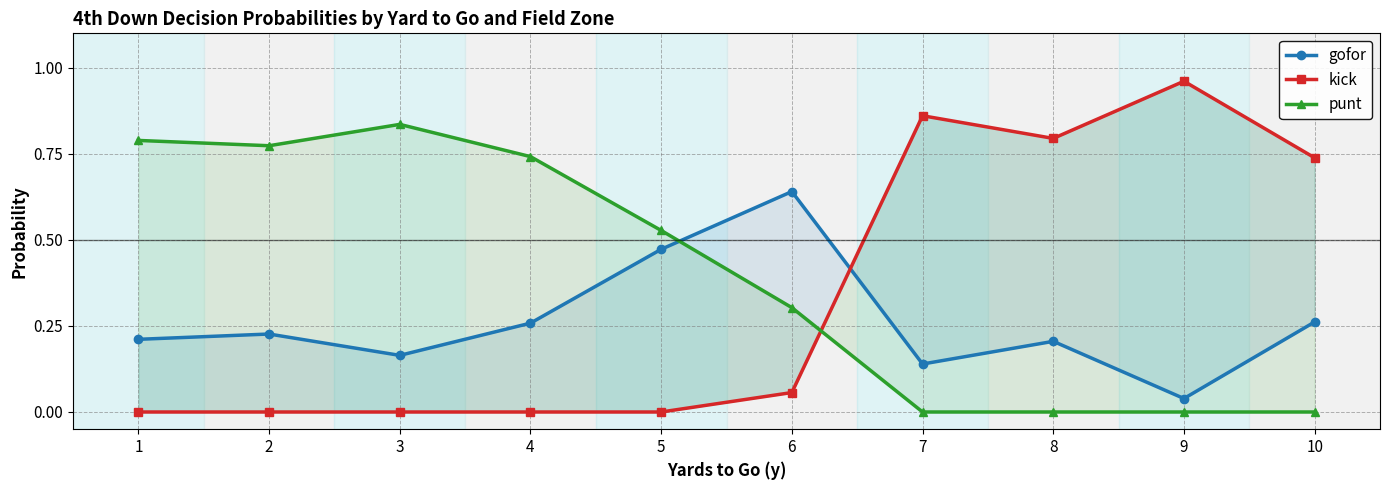

At which label is kick closest to 0?

1